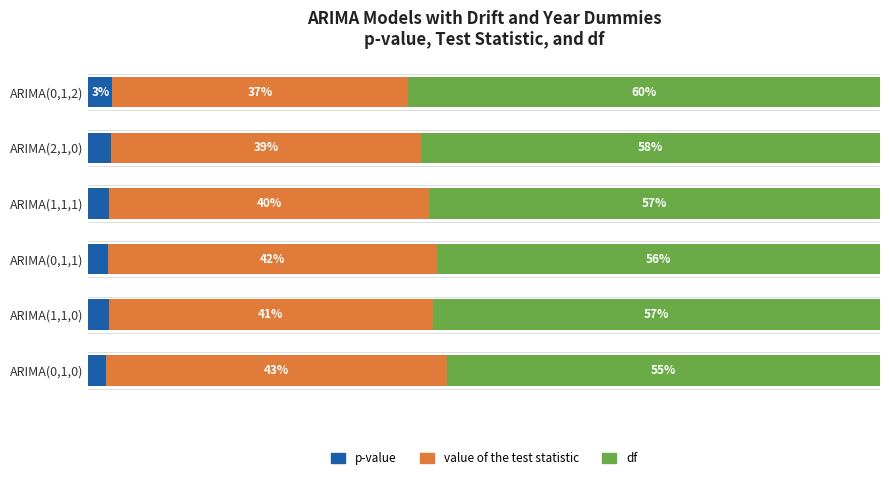

What are all the series names shown in the legend?

p-value, value of the test statistic, df